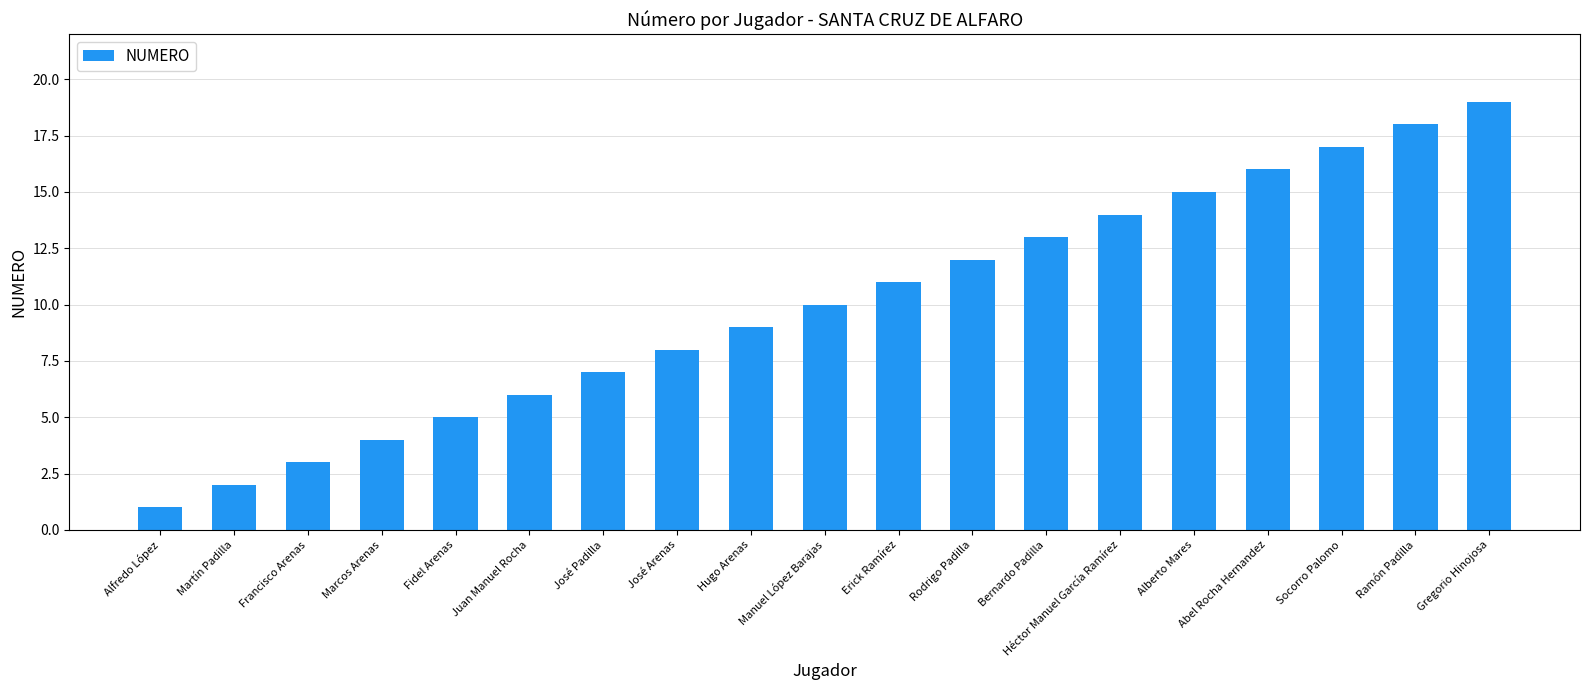

At which category does the chart reach its minimum across all series?

Alfredo López